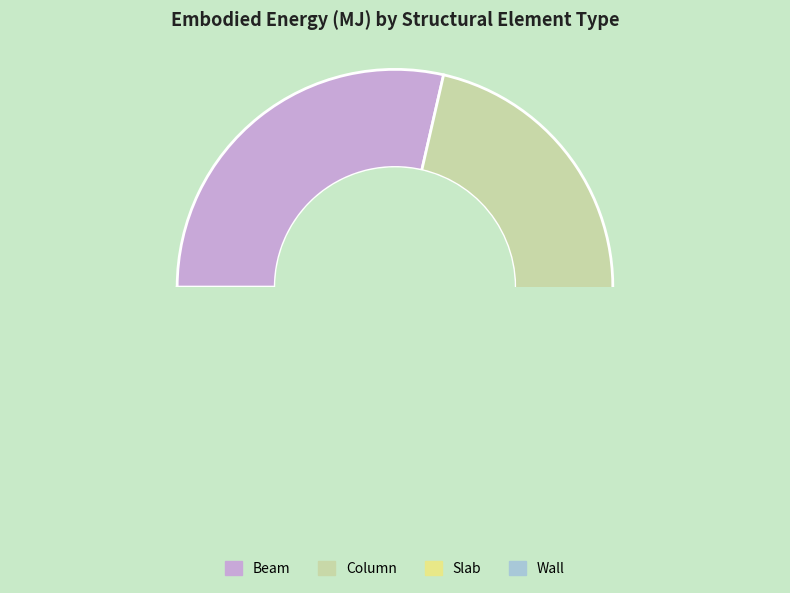

Do Slab and Wall together represent more than half of the pie?

No